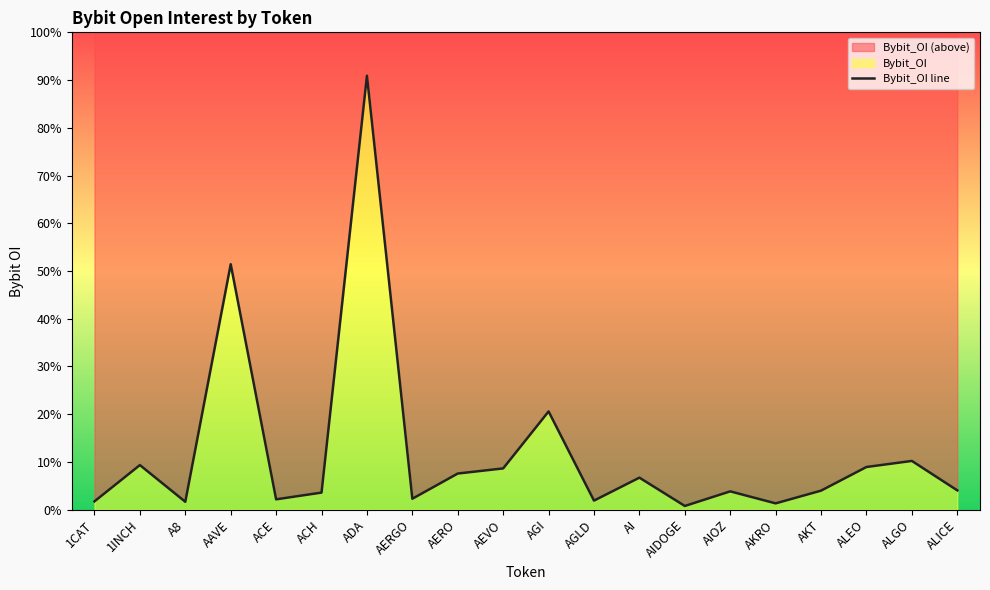

What is the label of the 4th point from the right?

AKT